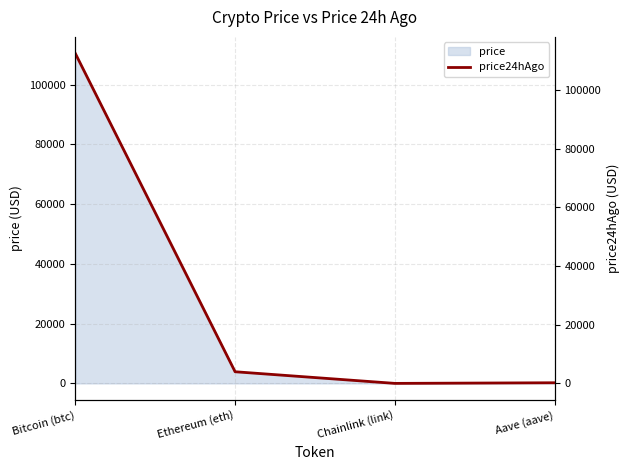

What is the sum of all values?

116706.8